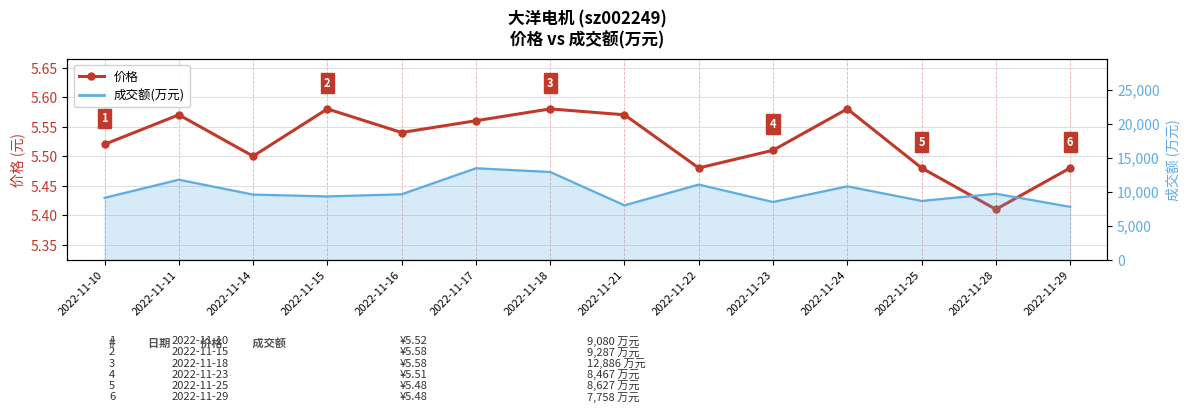

How many values are between 5 and 6?

14